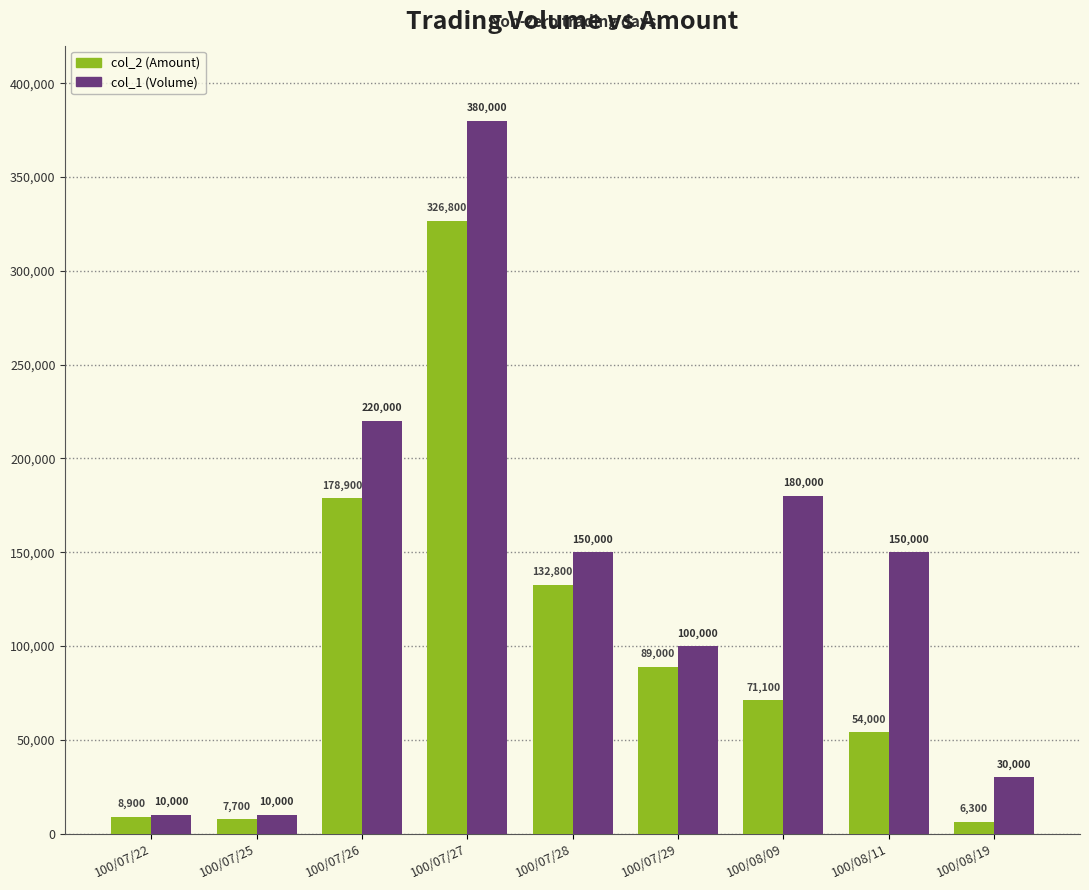

The value of col_2 (Amount) at 100/07/28 is 132800. True or false?

True